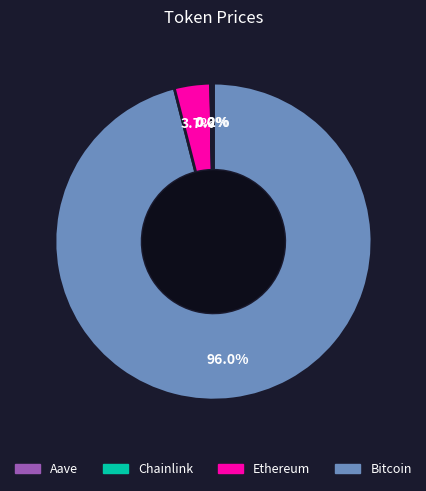

Is there a majority slice in this chart?

Yes